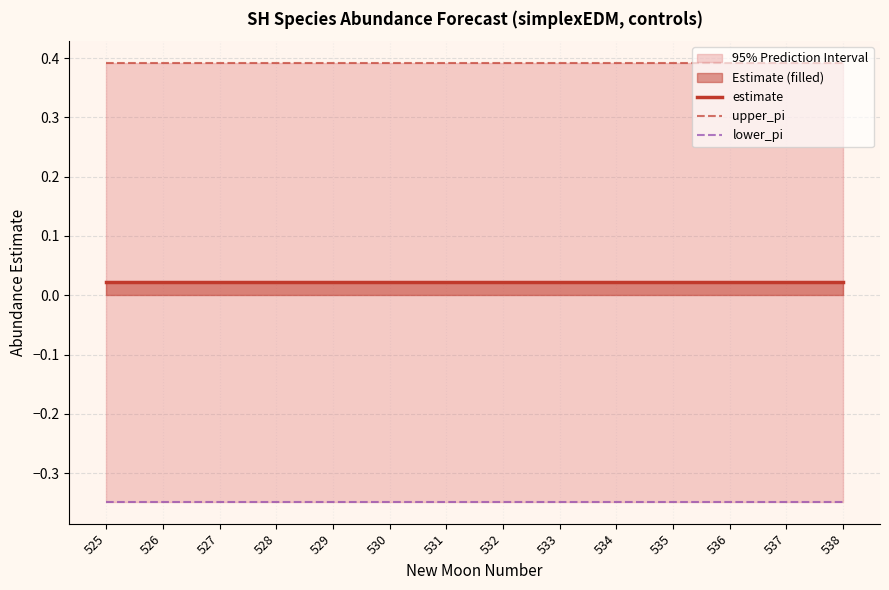

Is it true that estimate equals 0.0 at 530?

True